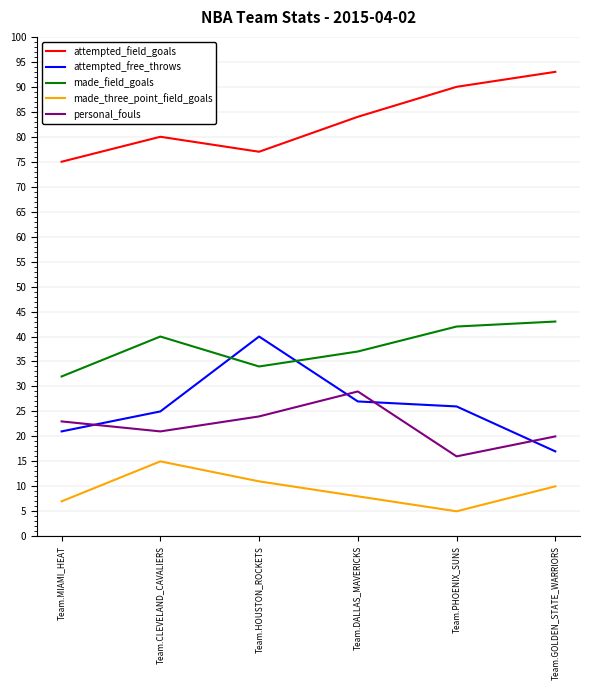

What is the spread (max minus min) of values at Team.HOUSTON_ROCKETS?

66